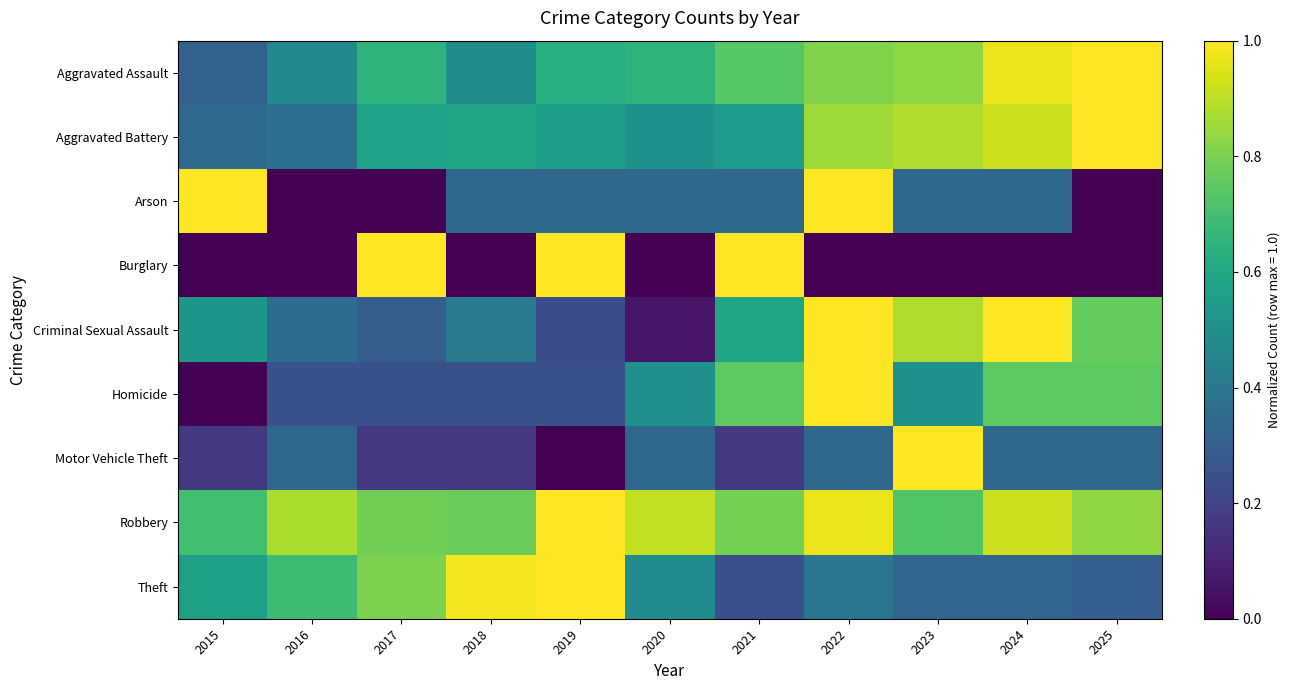

Reading left to right, list all the values displayed in this chart.

Aggravated Assault: 2015=0.3	2016=0.5	2017=0.7	2018=0.5	2019=0.6	2020=0.7	2021=0.7	2022=0.8	2023=0.8	2024=1.0	2025=1.0
Aggravated Battery: 2015=0.3	2016=0.4	2017=0.6	2018=0.6	2019=0.6	2020=0.5	2021=0.6	2022=0.9	2023=0.9	2024=0.9	2025=1.0
Arson: 2015=1.0	2016=0.0	2017=0.0	2018=0.3	2019=0.3	2020=0.3	2021=0.3	2022=1.0	2023=0.3	2024=0.3	2025=0.0
Burglary: 2015=0.0	2016=0.0	2017=1.0	2018=0.0	2019=1.0	2020=0.0	2021=1.0	2022=0.0	2023=0.0	2024=0.0	2025=0.0
Criminal Sexual Assault: 2015=0.5	2016=0.4	2017=0.3	2018=0.4	2019=0.2	2020=0.1	2021=0.6	2022=1.0	2023=0.9	2024=1.0	2025=0.8
Homicide: 2015=0.0	2016=0.2	2017=0.2	2018=0.2	2019=0.2	2020=0.5	2021=0.8	2022=1.0	2023=0.5	2024=0.8	2025=0.8
Motor Vehicle Theft: 2015=0.2	2016=0.3	2017=0.2	2018=0.2	2019=0.0	2020=0.3	2021=0.2	2022=0.3	2023=1.0	2024=0.3	2025=0.3
Robbery: 2015=0.7	2016=0.9	2017=0.8	2018=0.8	2019=1.0	2020=0.9	2021=0.8	2022=1.0	2023=0.7	2024=0.9	2025=0.8
Theft: 2015=0.6	2016=0.7	2017=0.8	2018=1.0	2019=1.0	2020=0.5	2021=0.2	2022=0.4	2023=0.3	2024=0.3	2025=0.3